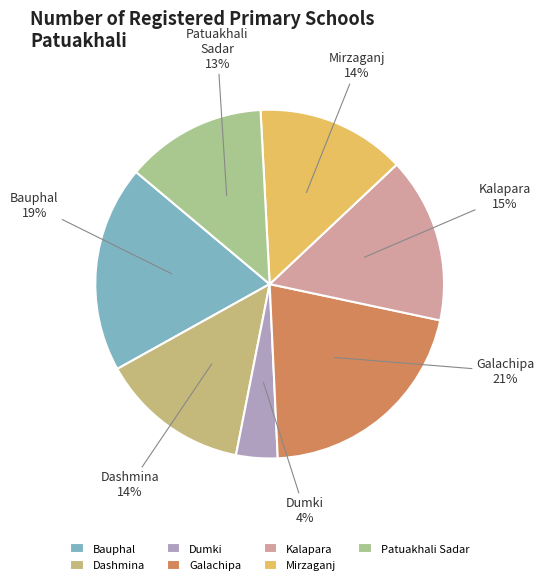

Combined, do Galachipa and Dumki account for over 50%?

No